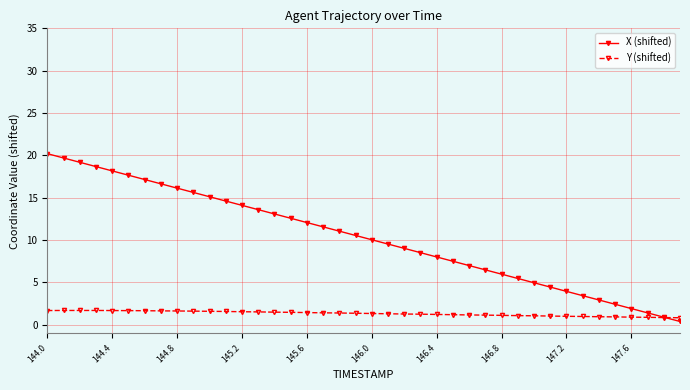

Which series ends up on top after the final intersection of X (shifted) and Y (shifted)?

Y (shifted)